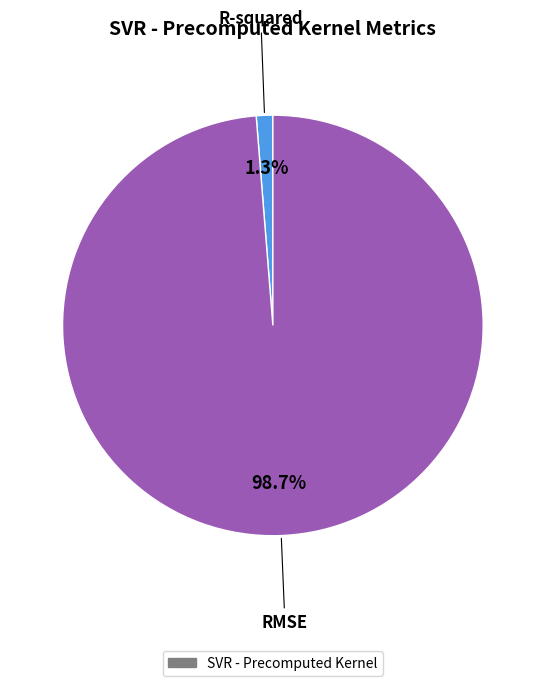

Is there any slice that represents more than half of the pie?

Yes